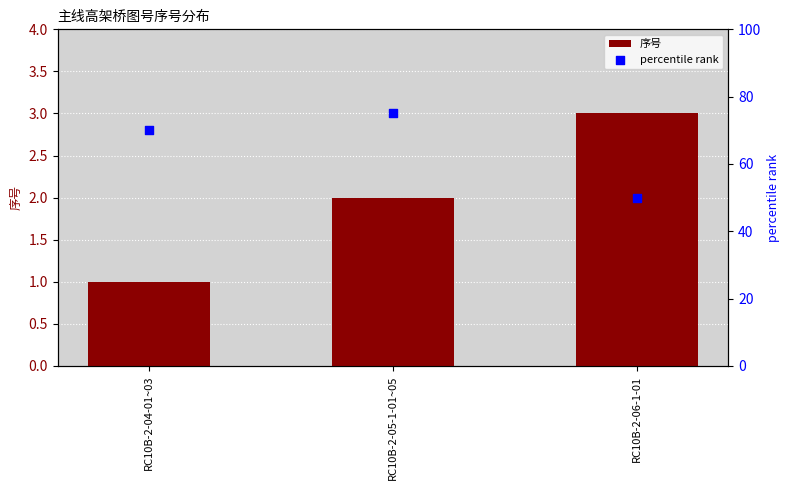

What is the total value across all series at RC10B-2-06-1-01?

53